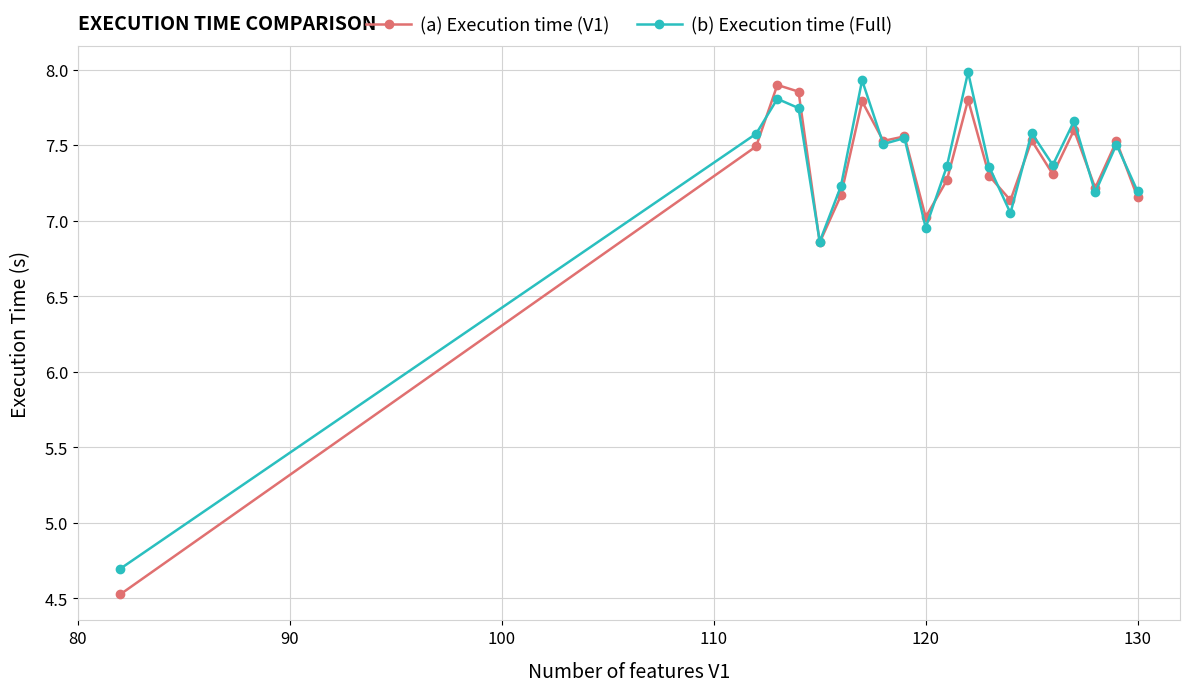

What is the lowest value of the (a) Execution time (V1) series?

4.5